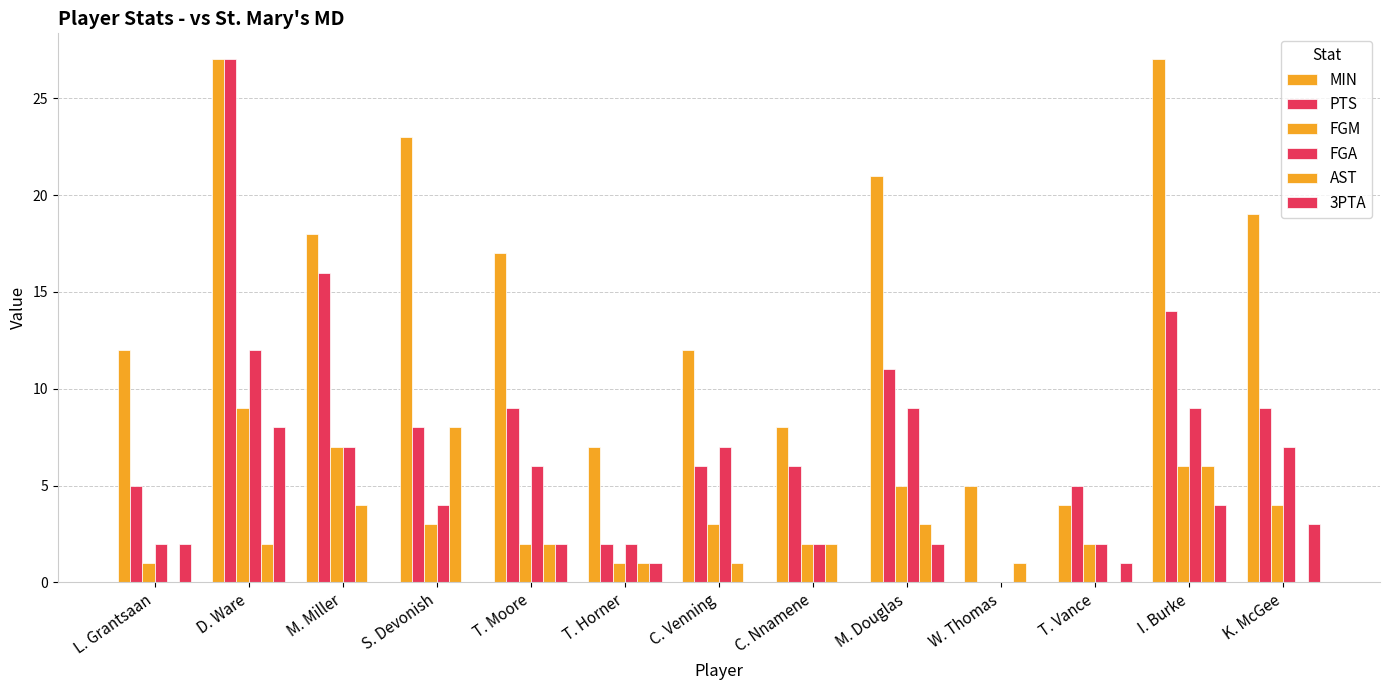

At which label does 3PTA first exceed 1?

L. Grantsaan